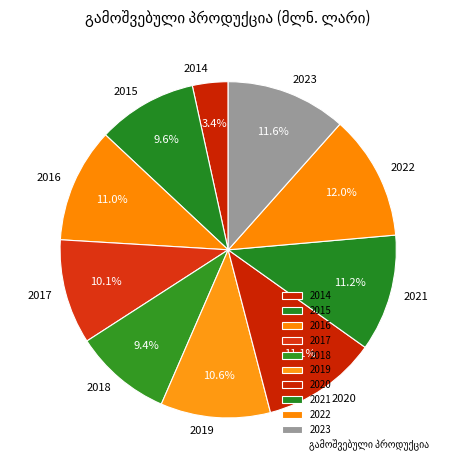

What is the ratio of the value at 2020 to the value at 2015?

1.2